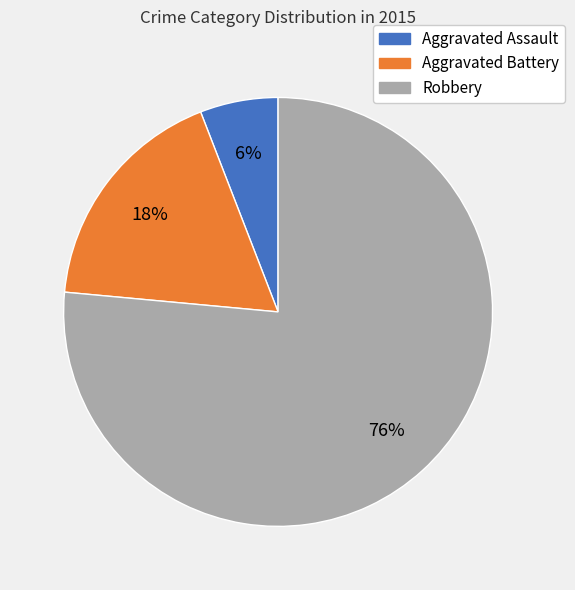

How many slices are in this pie chart?

3